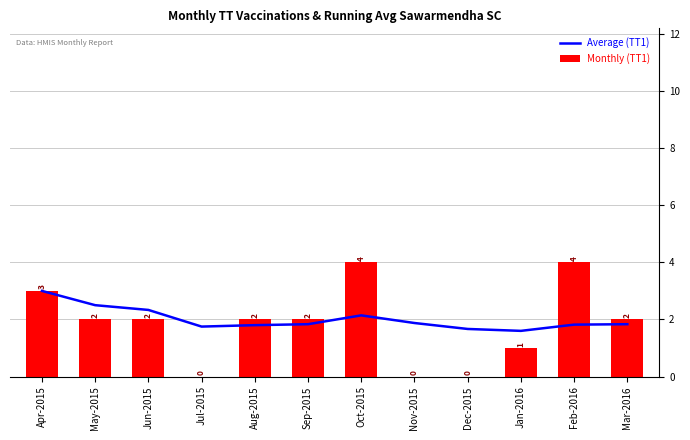

Which series has the largest range (max minus min)?

Monthly (TT1)